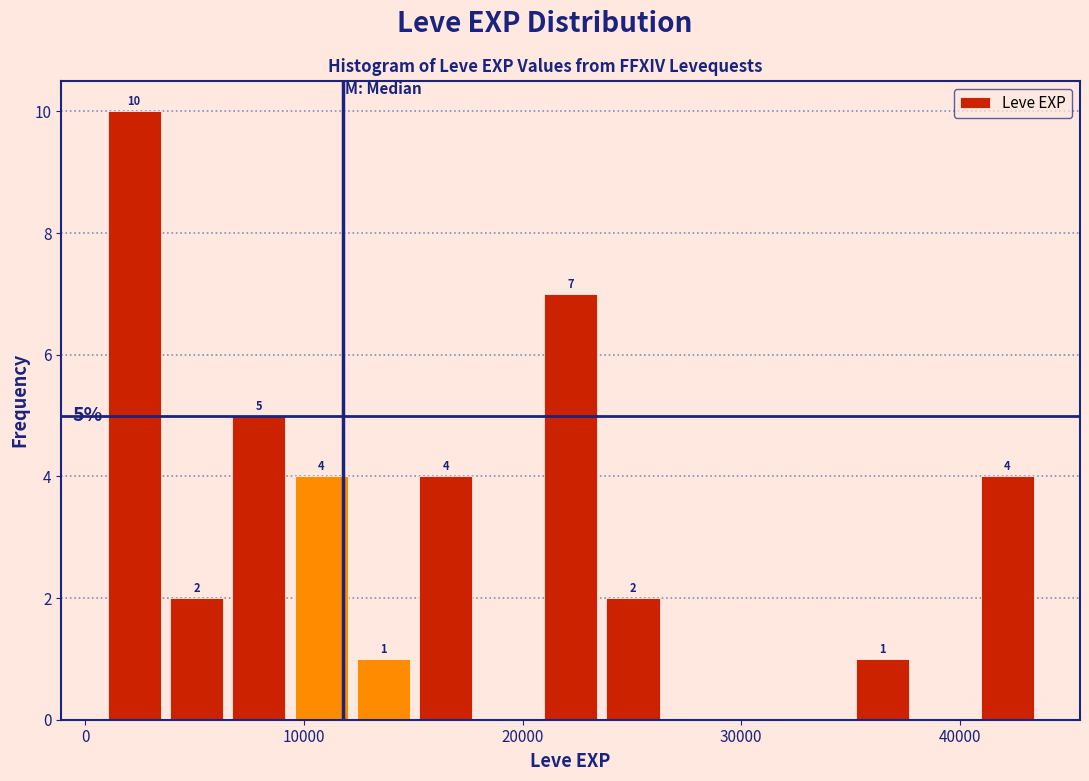

Around what value on the x-axis is the tallest bar? Give the approximate position of its centre, as read against the axis.

2000